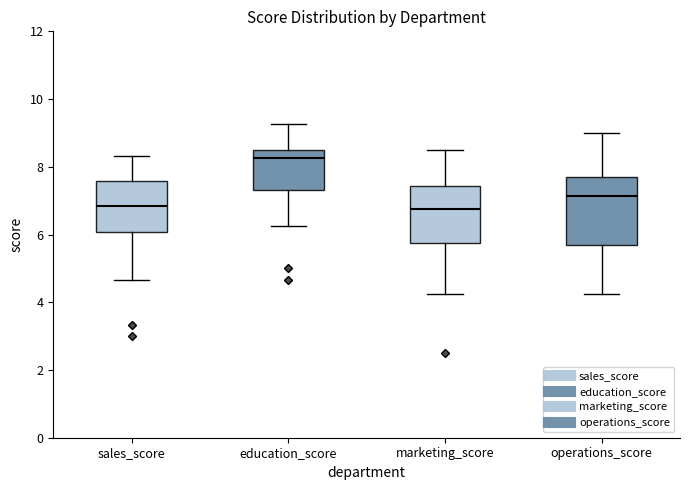

Where does the lower whisker of the box for operations_score end on the y-axis? The values are not printed on the chart, so give them approximately, as read against the axis.

4.2